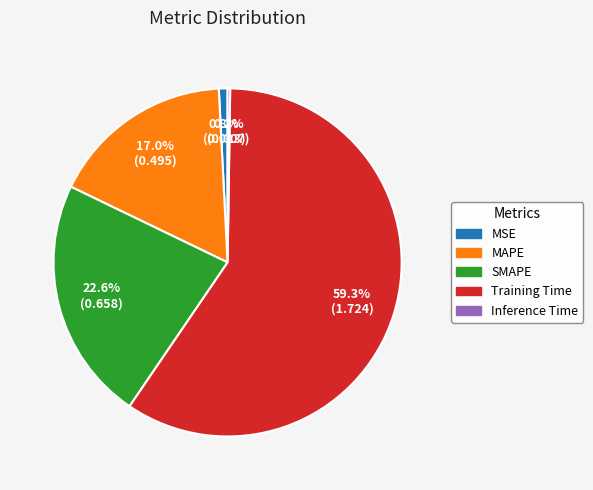

Is the sum of SMAPE and MAPE greater than half?

No